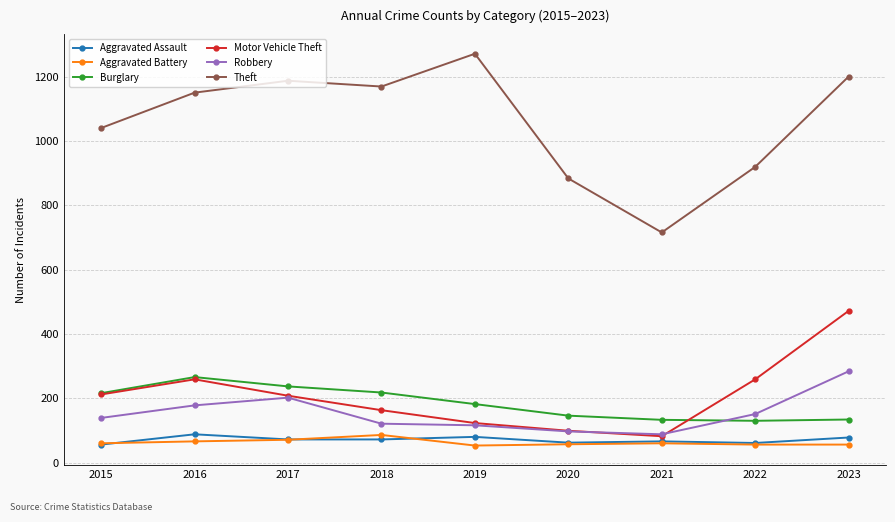

What is the average value of the Theft series?

1060